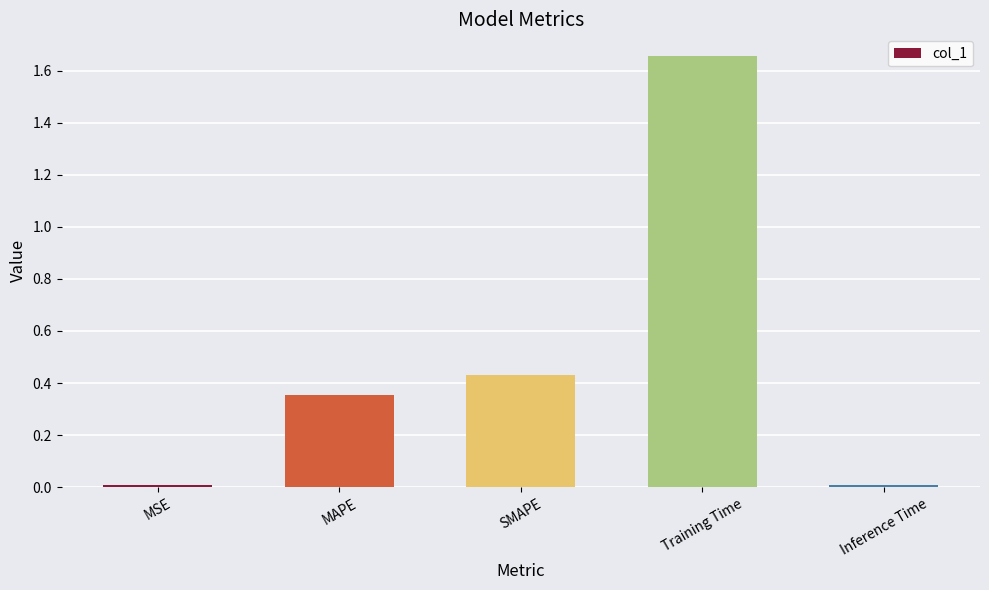

The chart shows a value of 0.7 at SMAPE. True or false?

False